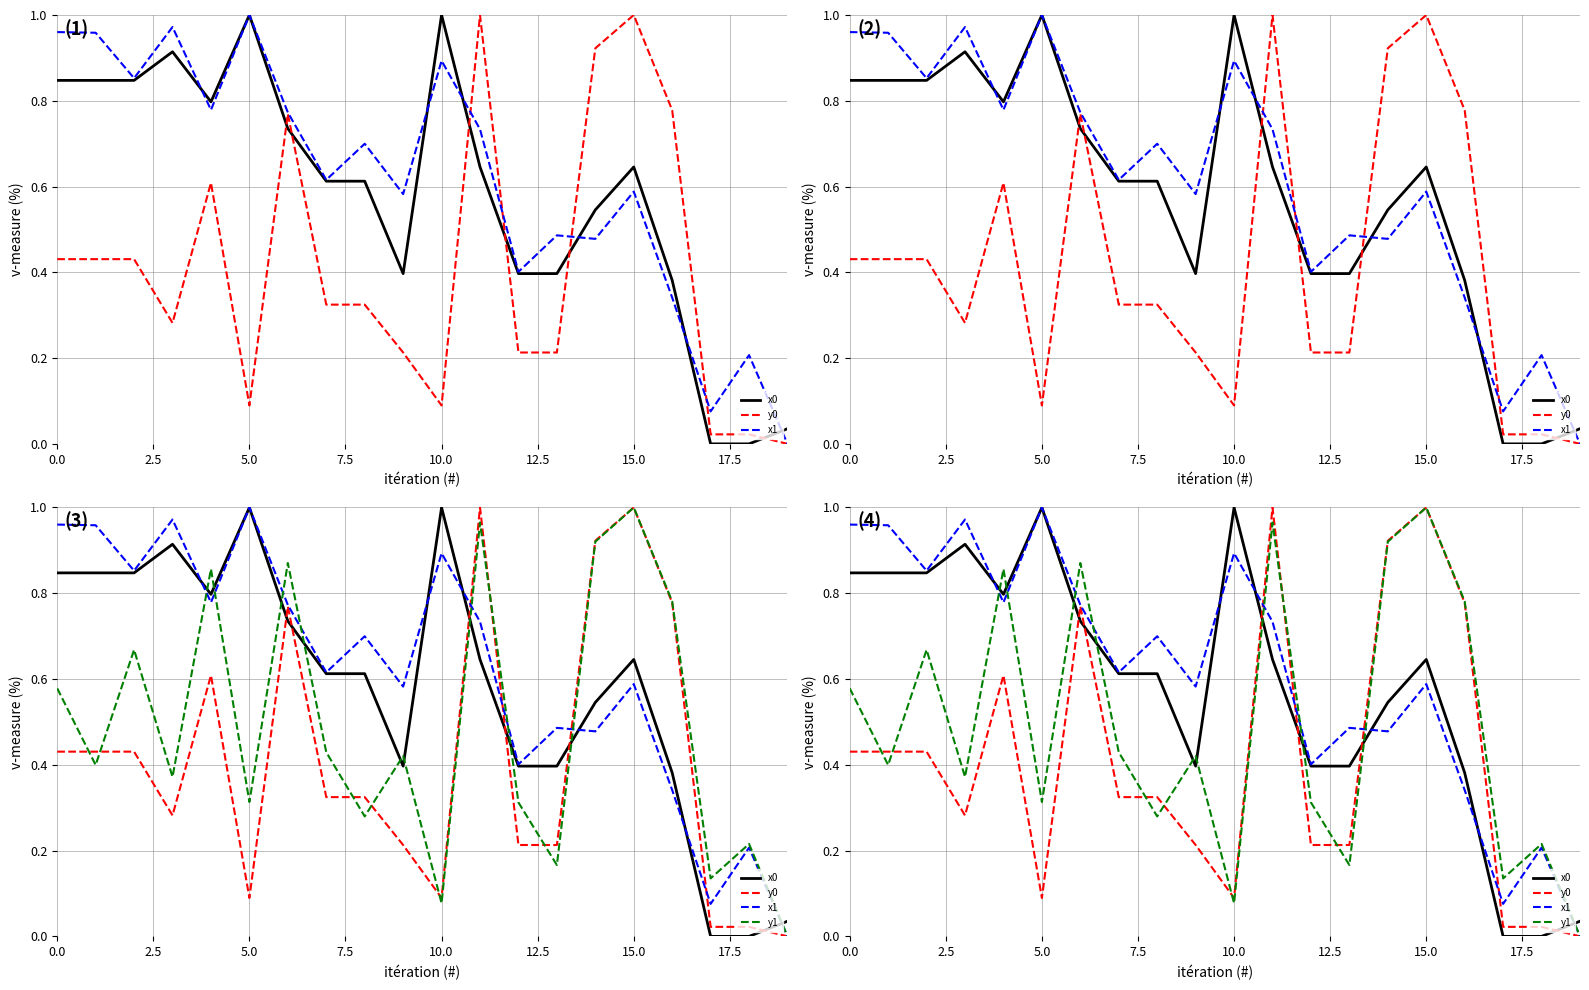

Which category has the lowest value across all series?

17